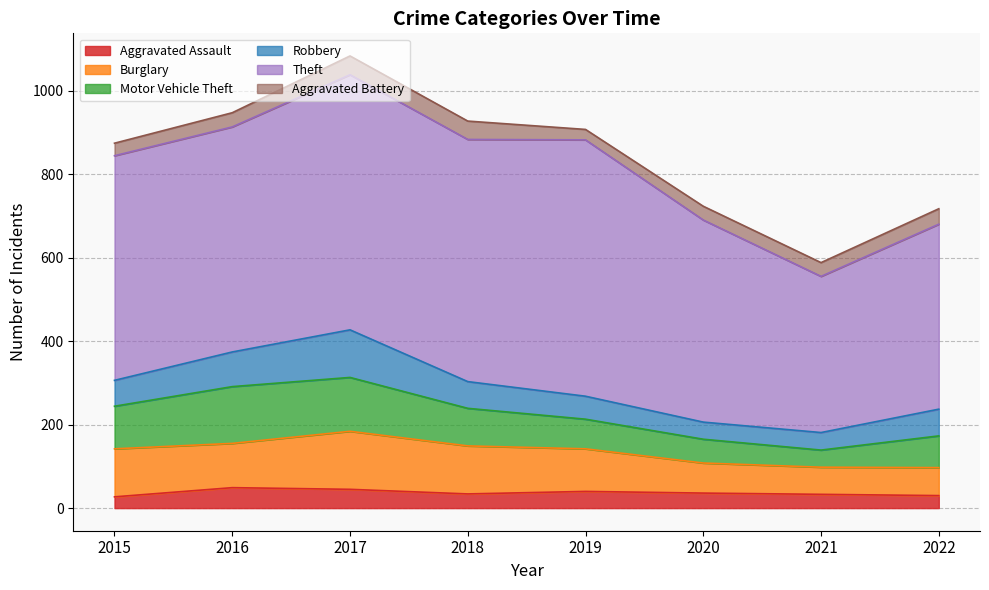

Does the chart display data point markers on the line(s)?

No